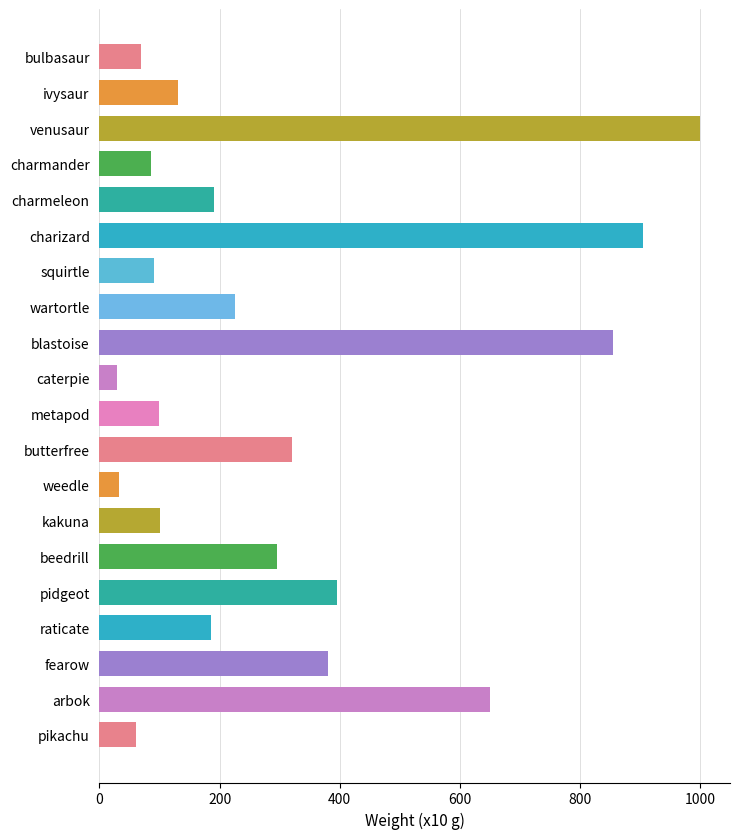

What is the sum of all values?

6094